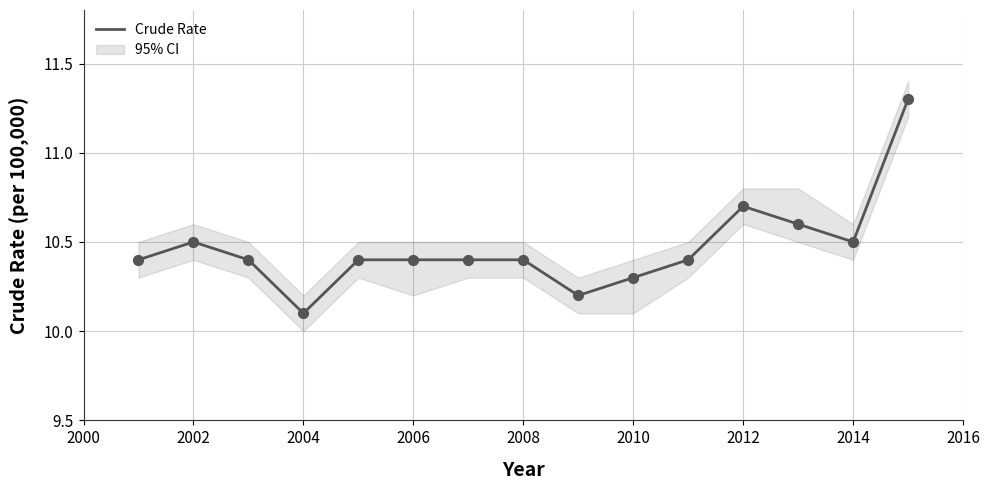

Is it true that Crude Rate equals 2.6 at 2014?

False